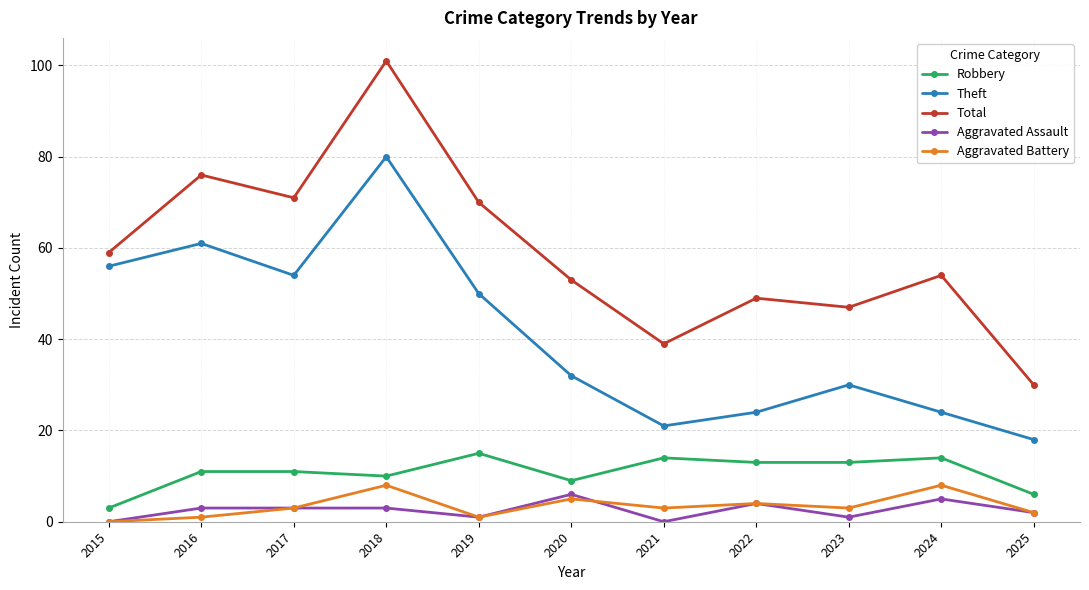

Count the number of categories in the chart.

11